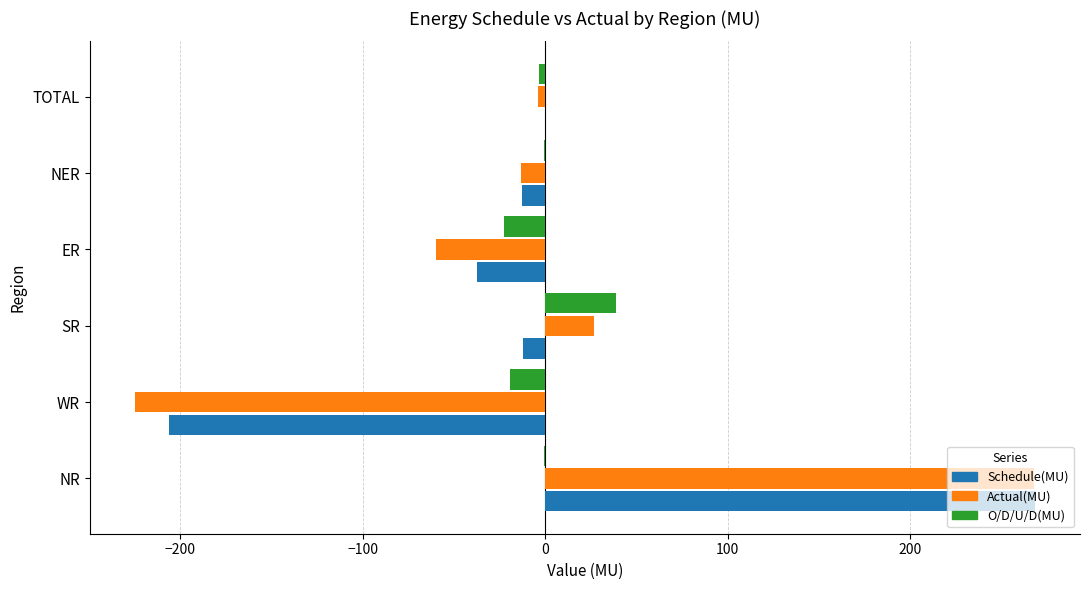

At which label is Actual(MU) closest to 21?

SR